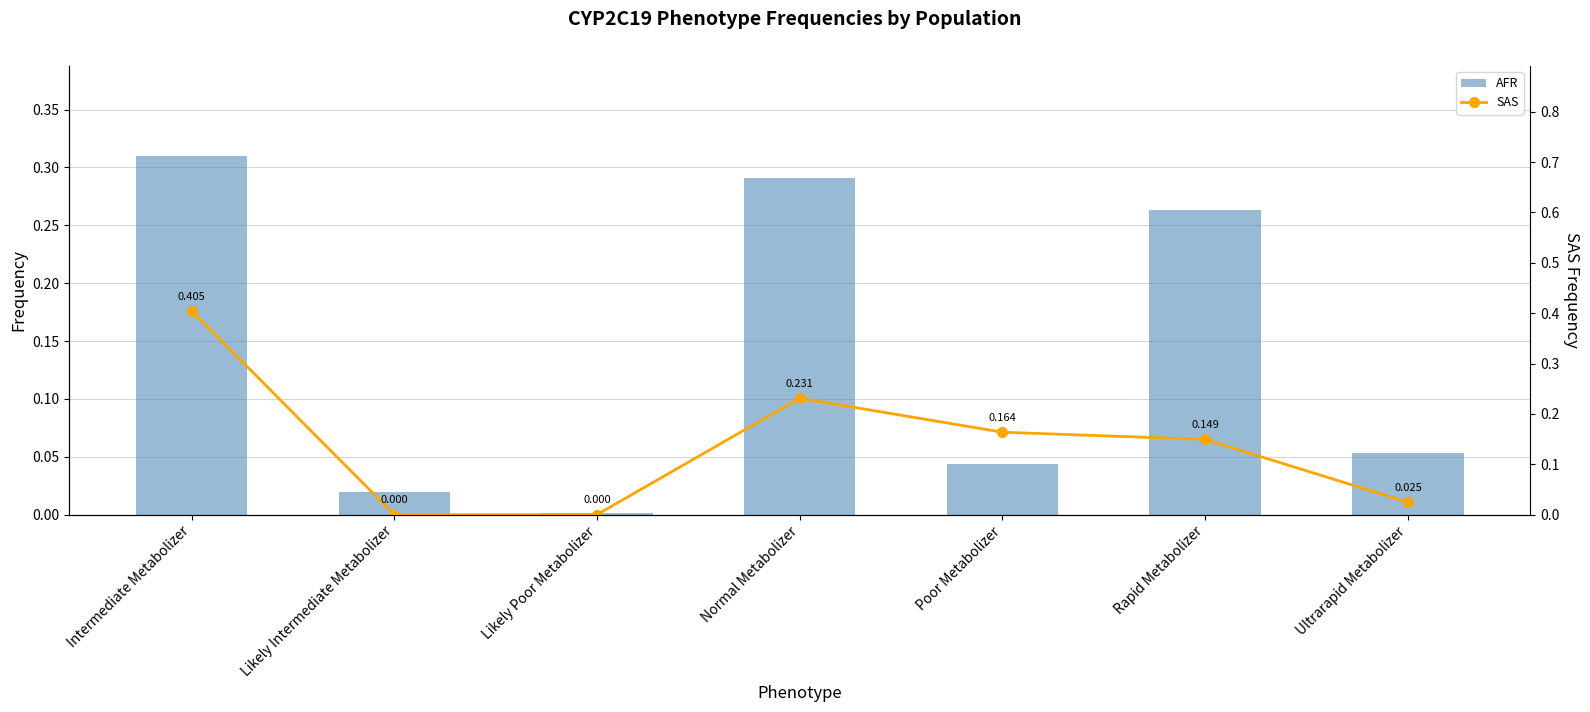

Reading left to right, extract all data points from this chart.

AFR: 0.3	0.0	0.0	0.3	0.0	0.3	0.1
SAS: 0.4	0.0	0.0	0.2	0.2	0.1	0.0